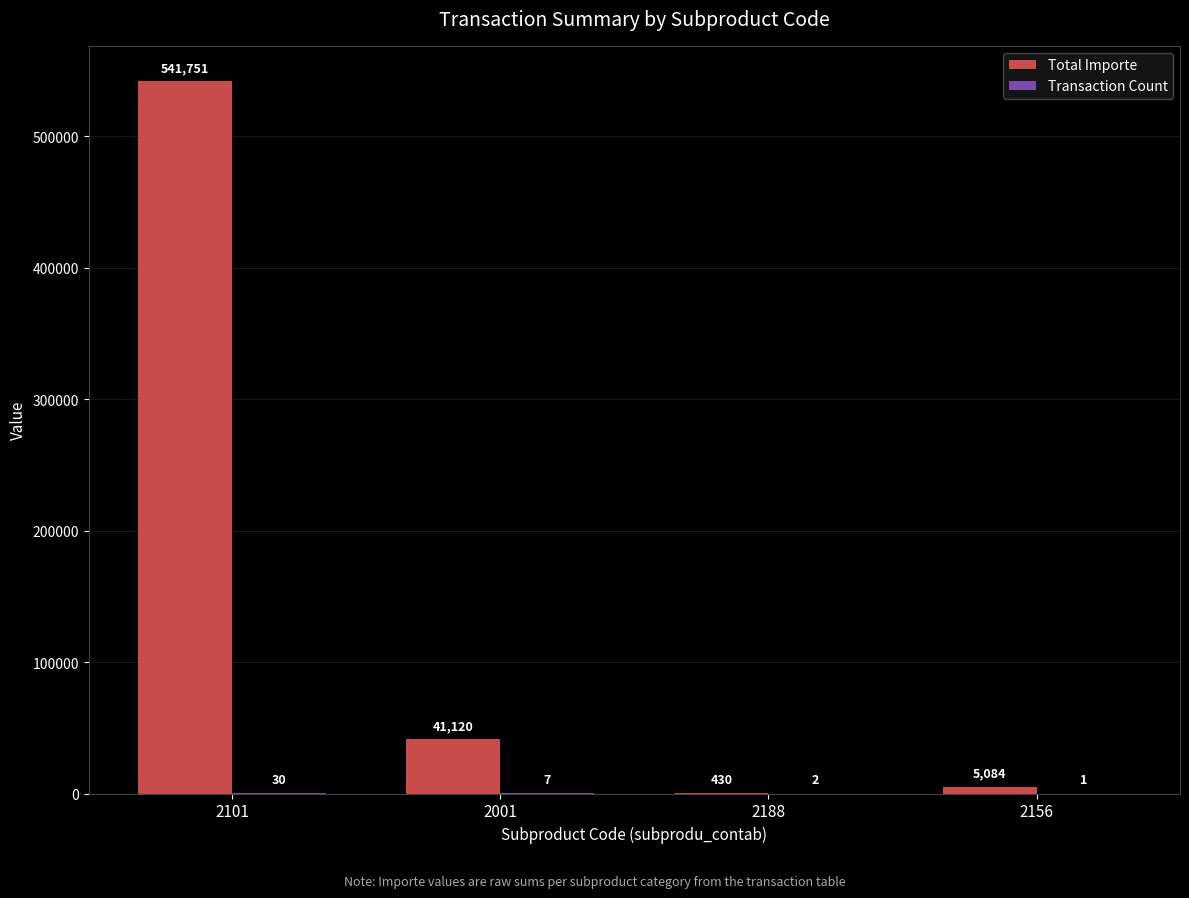

What value does the Total Importe series have at 2001?

41120.0